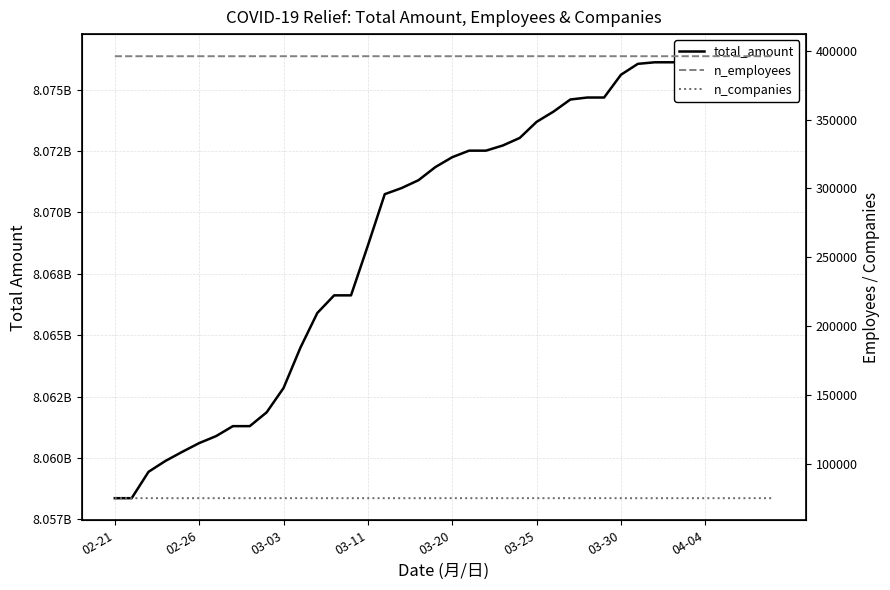

What is the value of the n_companies point at the 24th from the left?

75143